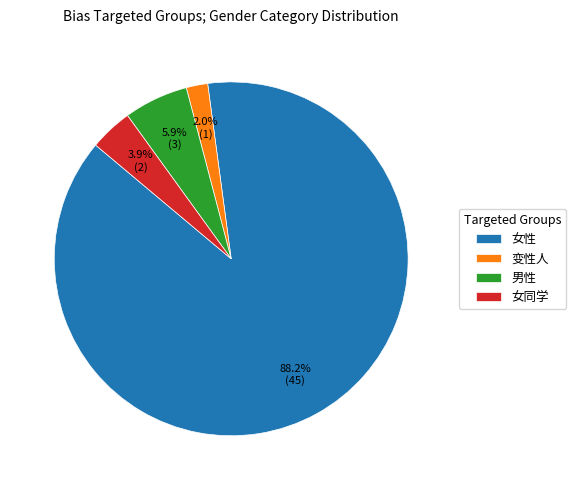

How many segments does this pie chart have?

4